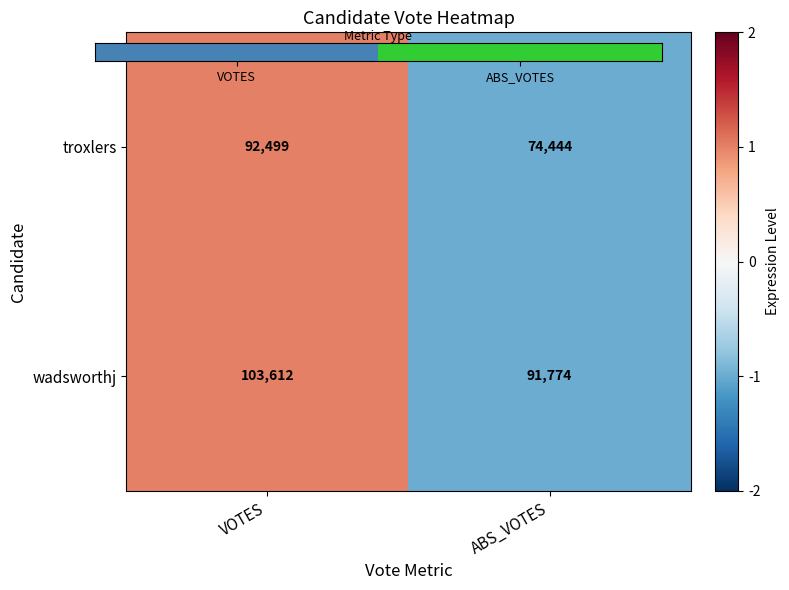

Which series has the largest range (max minus min)?

troxlers